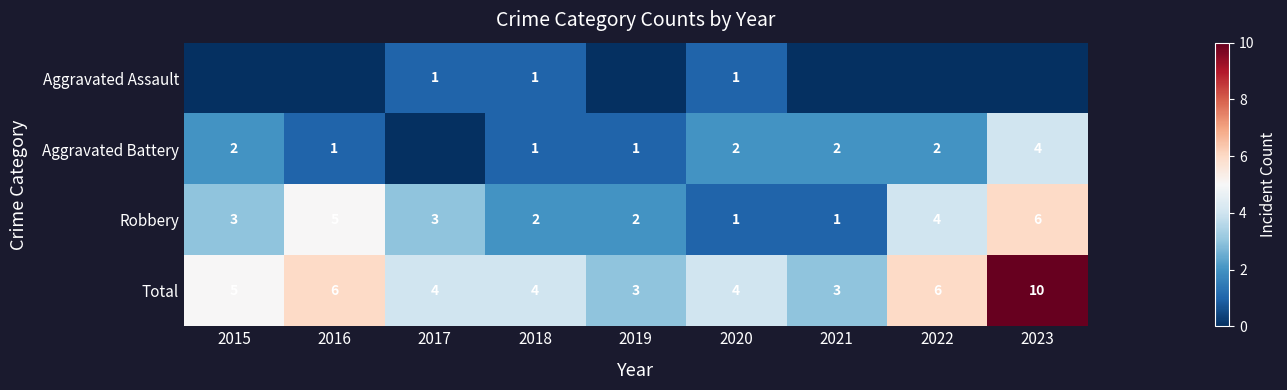

What is the difference between the maximum and minimum values in the Total series?

7